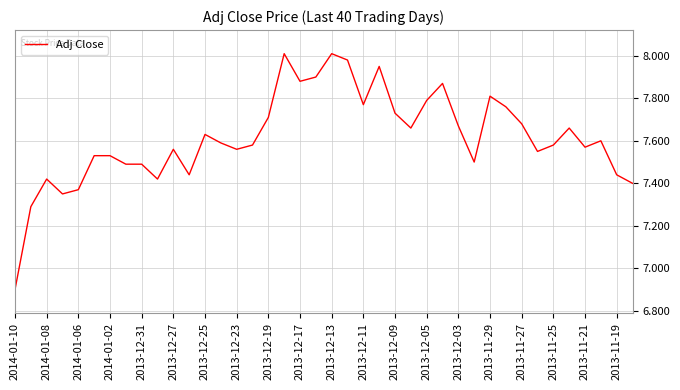

What is the difference between the maximum and minimum values?

1.1